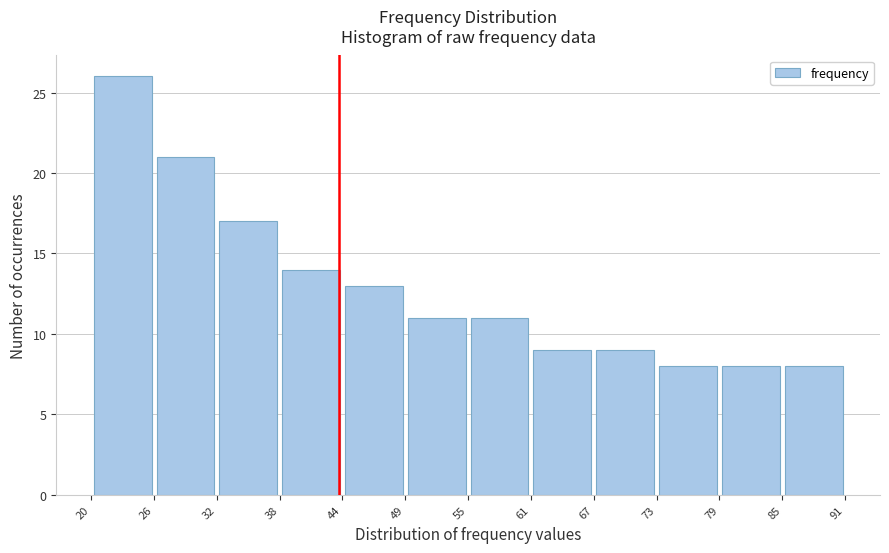

Reading left to right, transcribe this chart: for each bar, give the range it covers on the x-axis and its height. The values are not printed on the chart, so give them approximately, as read against the axis.

20 to 26: 26
26 to 32: 21
32 to 38: 17
38 to 44: 14
44 to 49: 13
49 to 55: 11
55 to 61: 11
61 to 67: 9
67 to 73: 9
73 to 79: 8
79 to 85: 8
85 to 91: 8